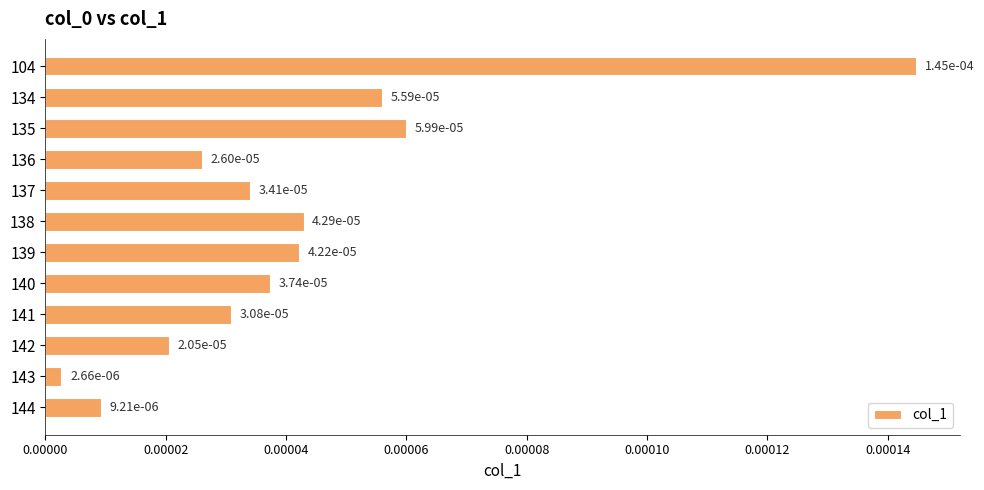

Between 140 and 141, which is larger?

140